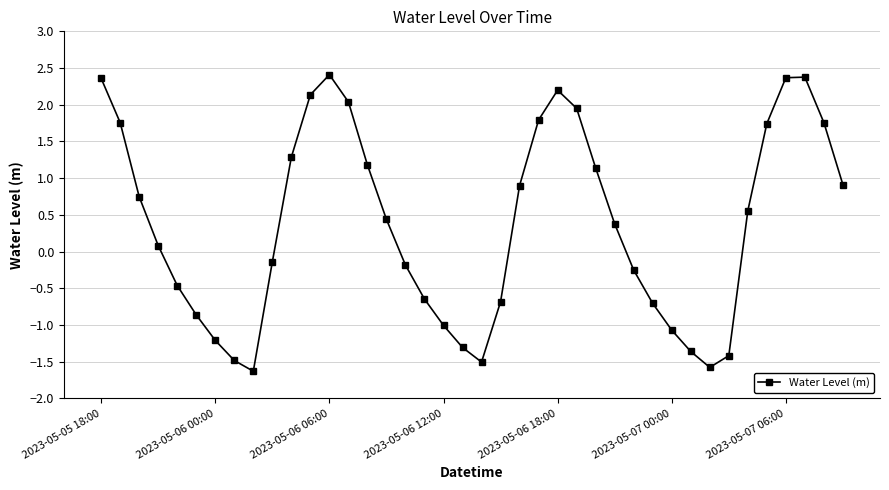

How many data points are less than 0?

18